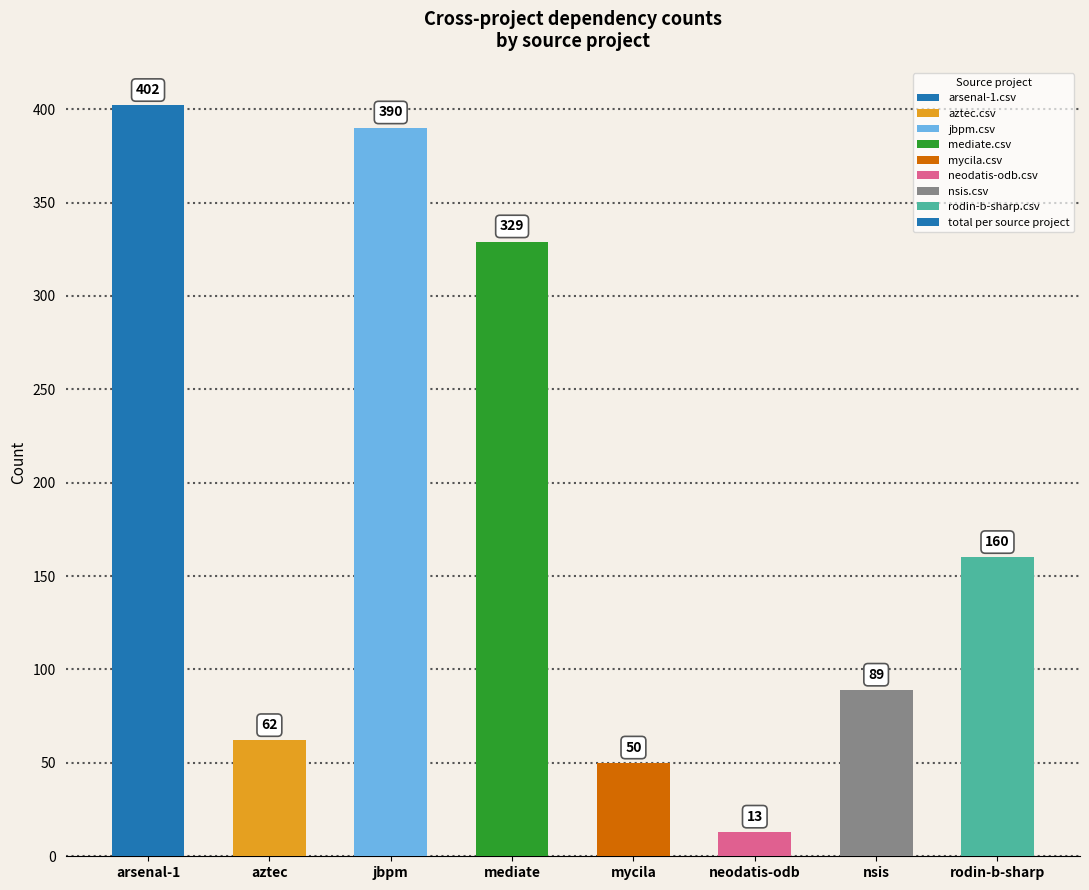

Which category has the highest value across all series?

arsenal-1